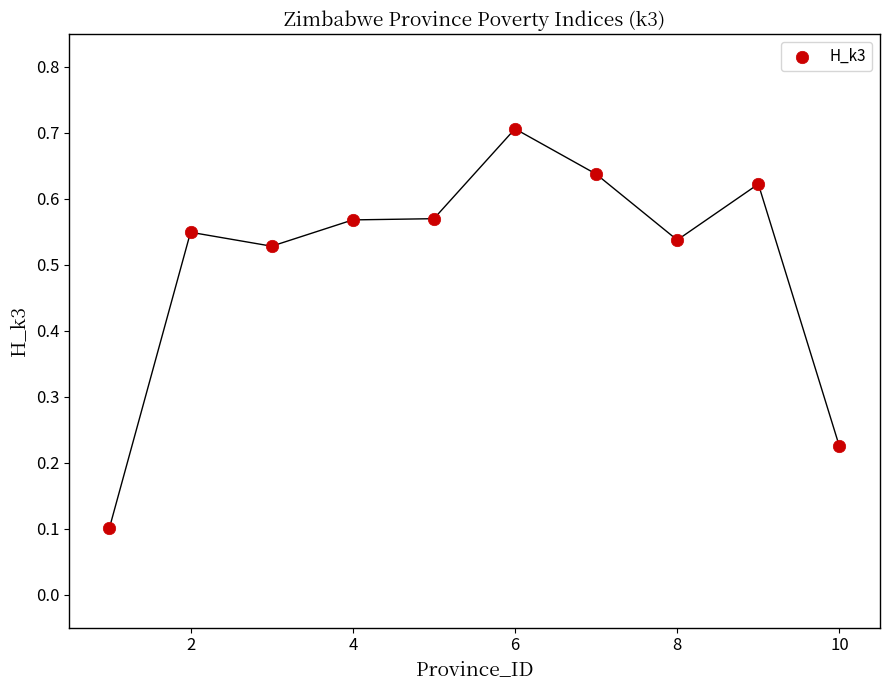

What is the range of X values (max minus min)?

9.0